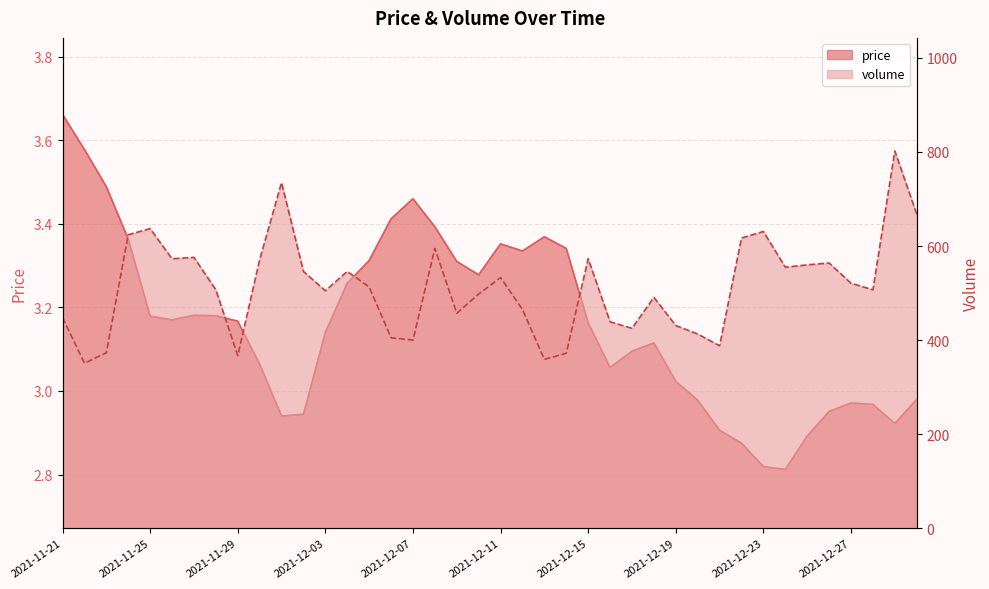

At which category does price reach its first local peak?

2021-11-27